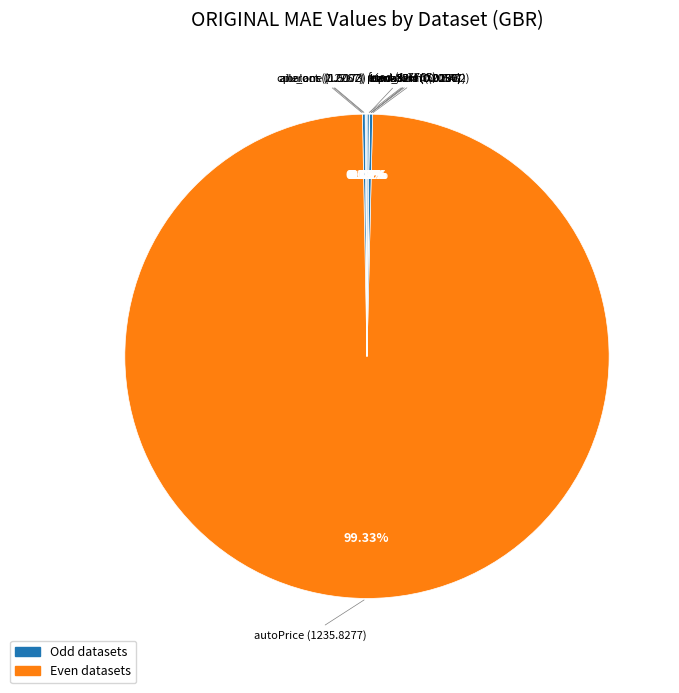

How many segments does this pie chart have?

10